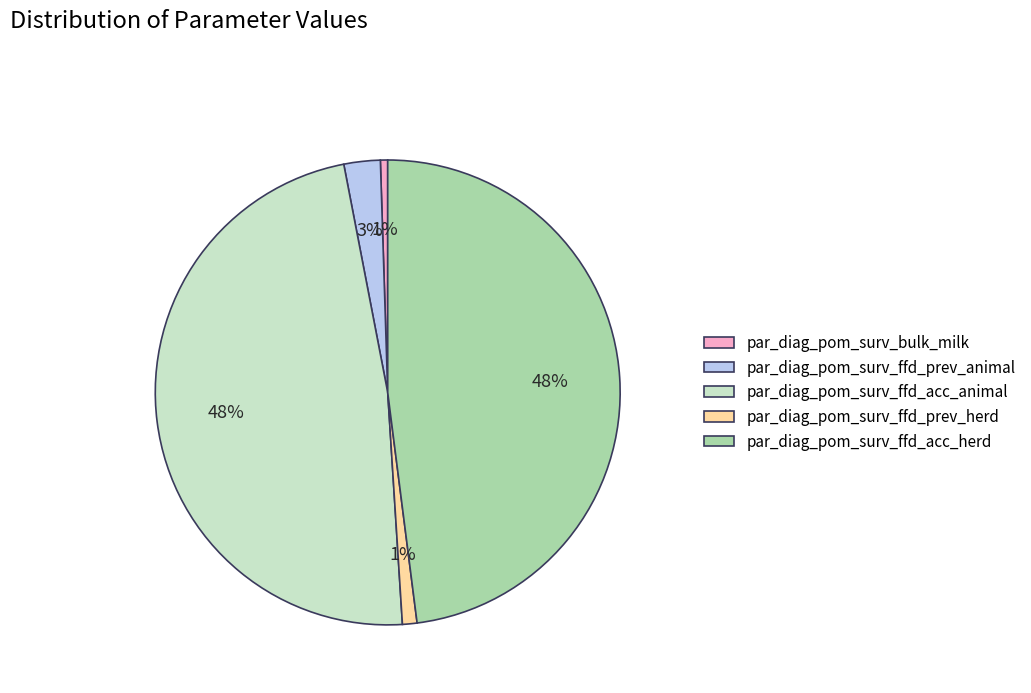

Combined, do par_diag_pom_surv_bulk_milk and par_diag_pom_surv_ffd_acc_animal account for over 50%?

No